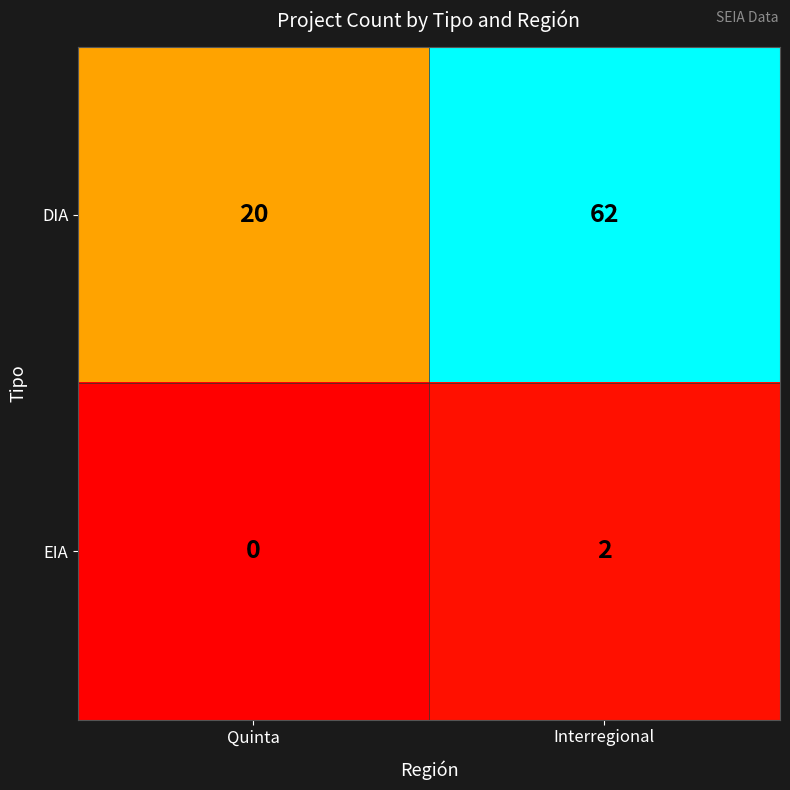

What is the difference between the maximum and minimum values in the DIA series?

42